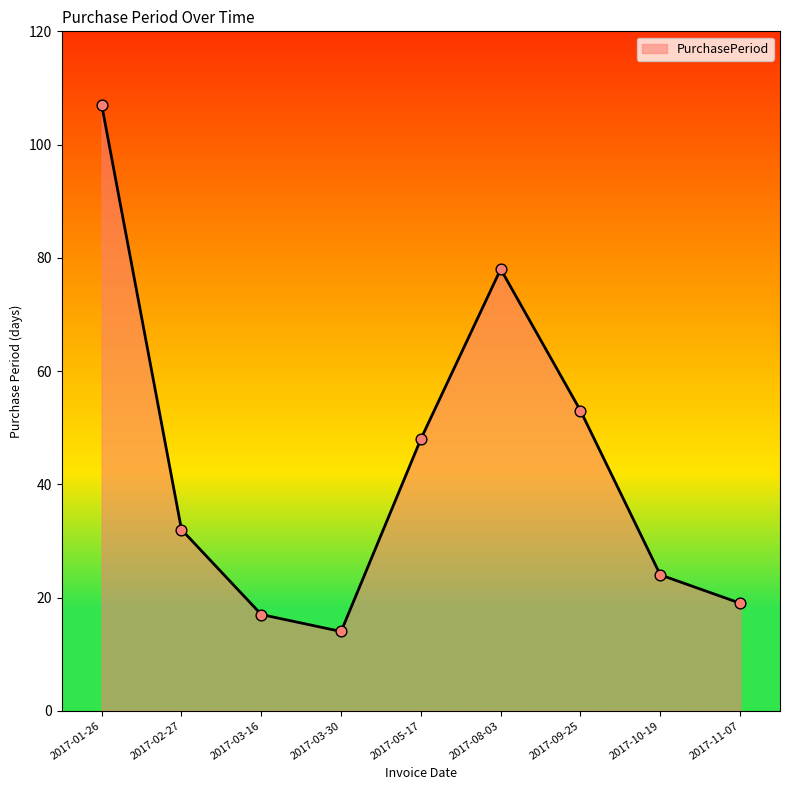

What is the change in value from 2017-02-27 to 2017-09-25?

+21